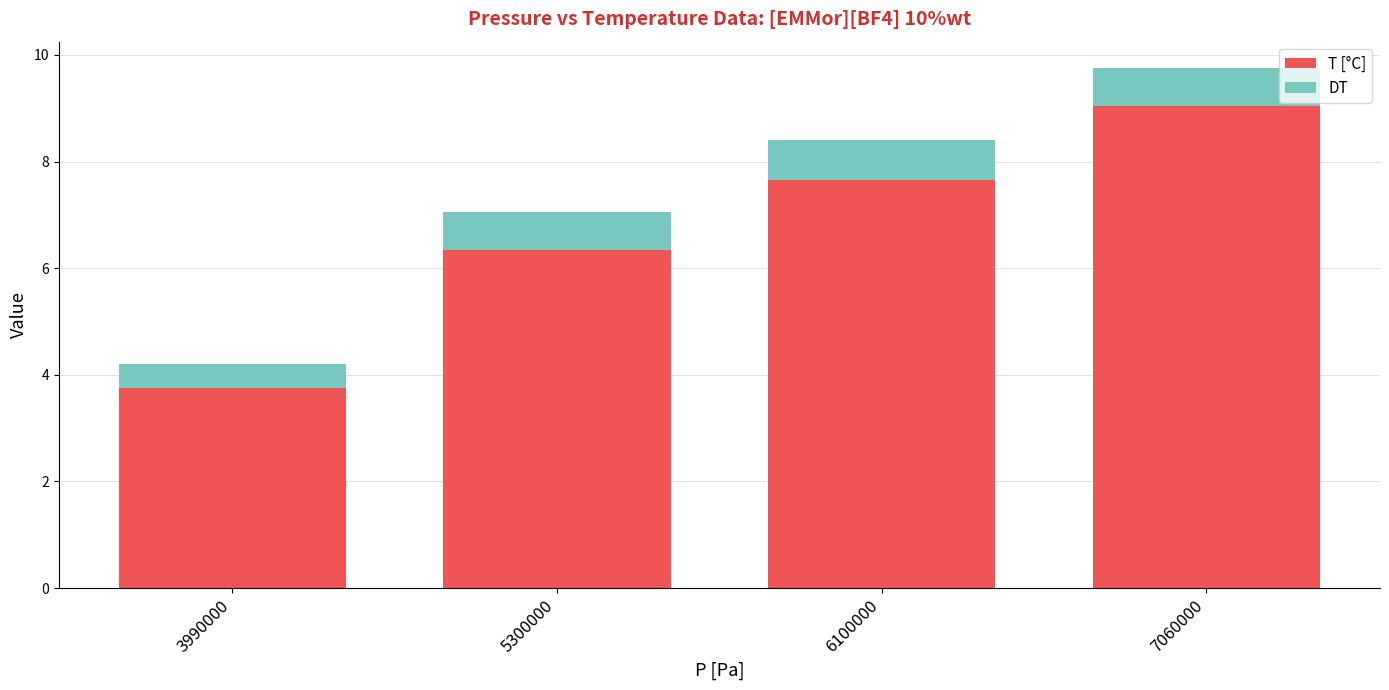

What is the highest value of the T [°C] series?

9.1